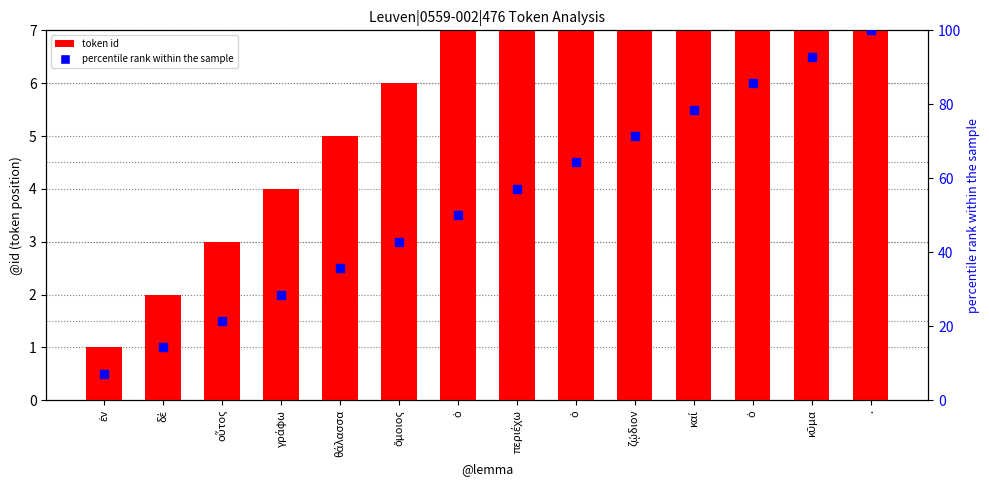

At which category is the sum across all series the highest?

.